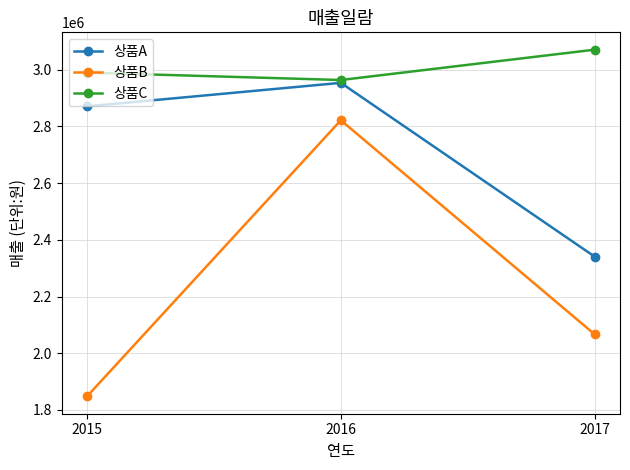

Is the value of 상품A at 2015 greater than the value of 상품C at 2015?

No